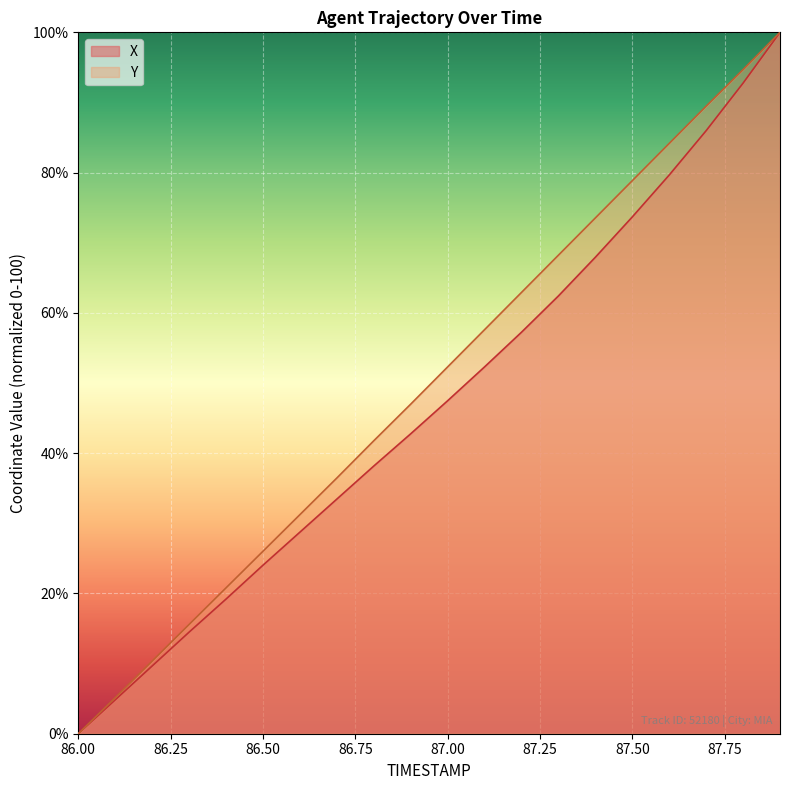

What position from the right is 86.9?

11